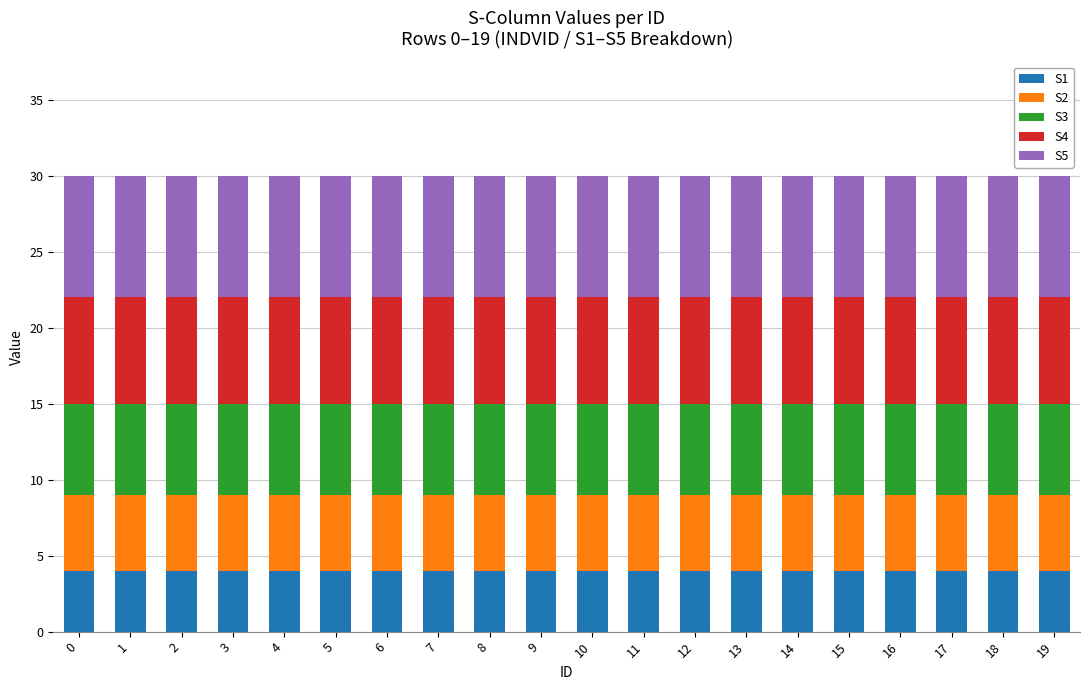

What is the total value across all series at 0?

30